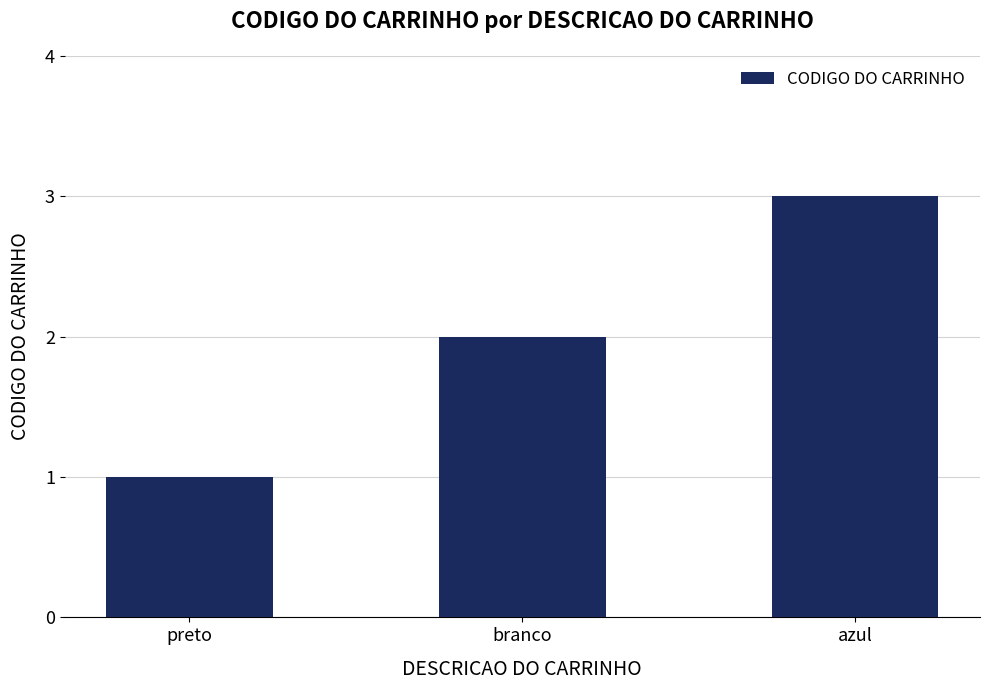

How many categories are shown in the chart?

3